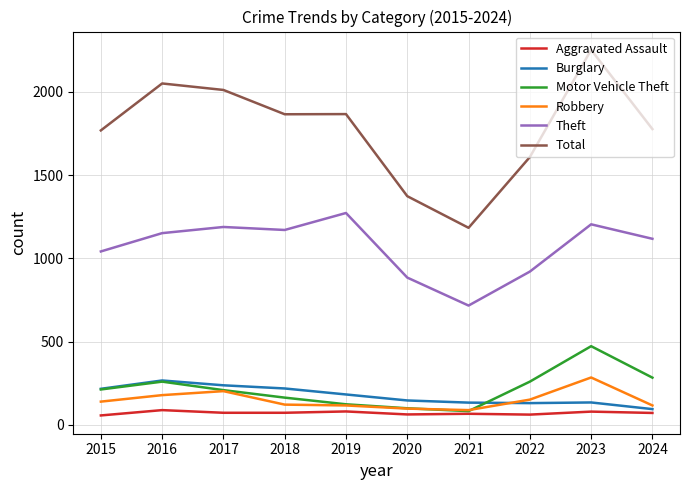

At 2018, list the series in order from largest to smallest.

Total, Theft, Burglary, Motor Vehicle Theft, Robbery, Aggravated Assault